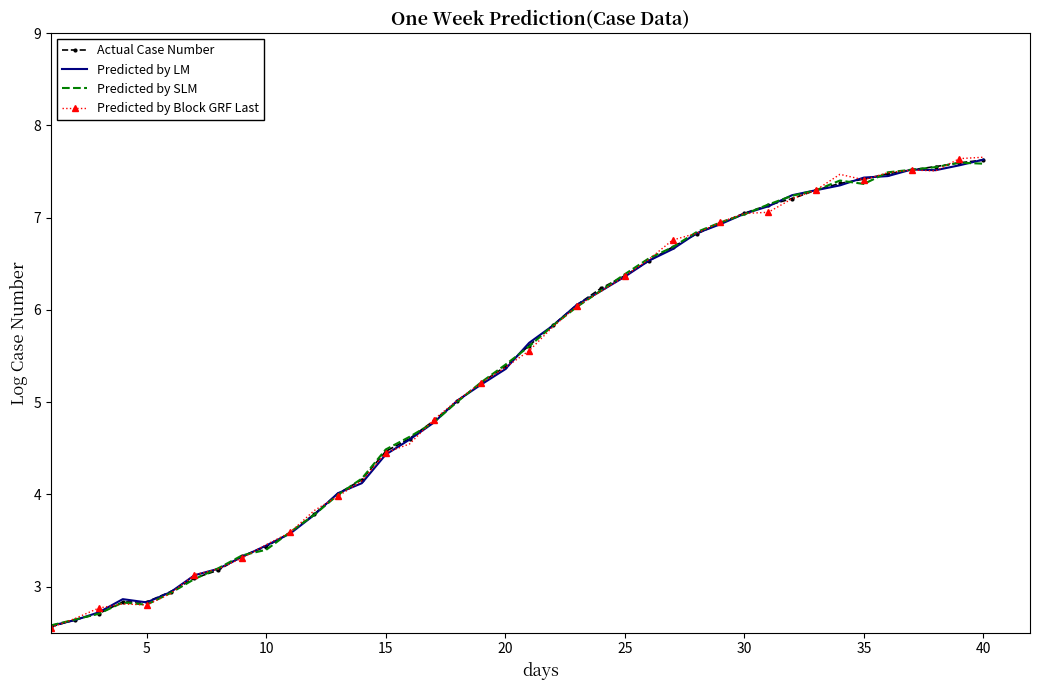

What is the greatest value displayed?

7.7